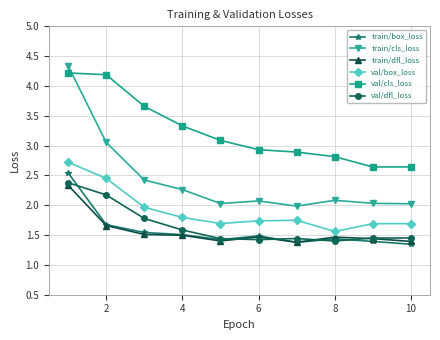

Which series has the largest total across all categories?

val/cls_loss